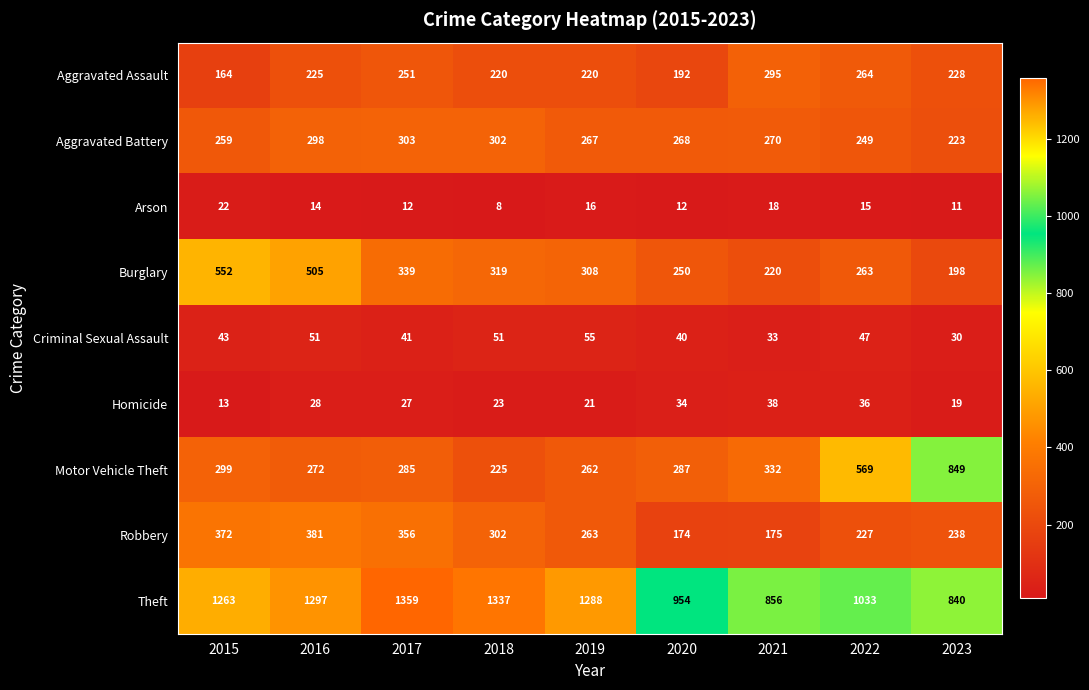

Count the number of categories in the chart.

9